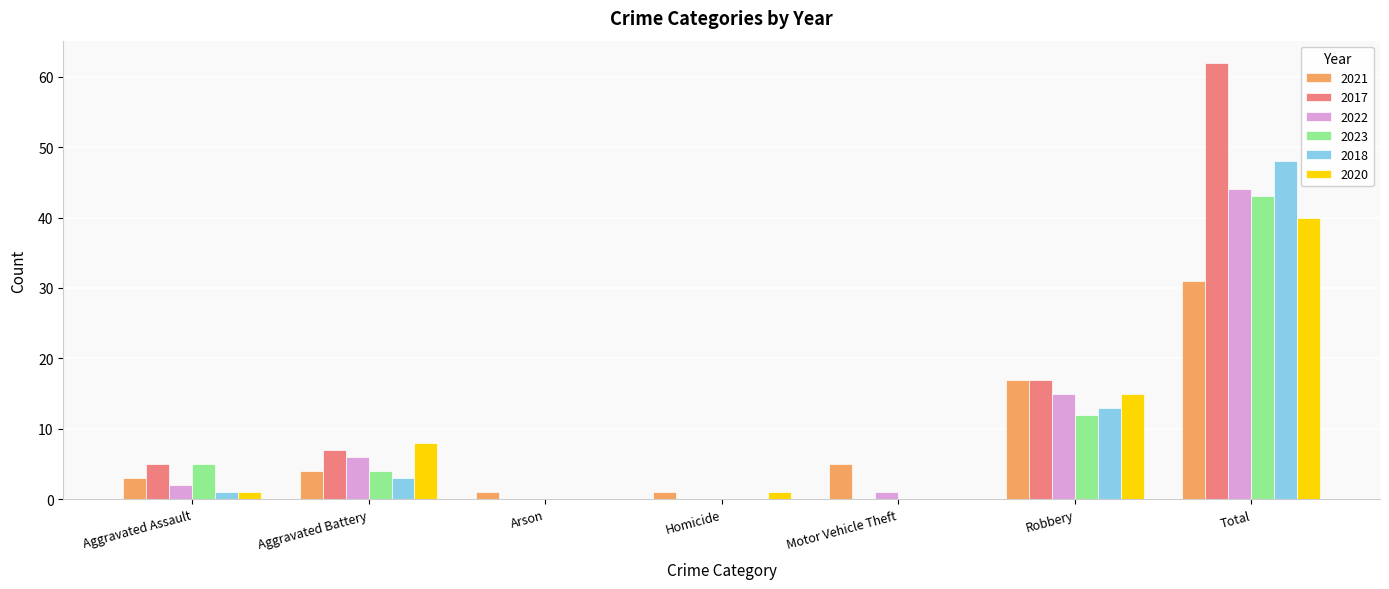

The value of 2021 at Robbery is 11. True or false?

False